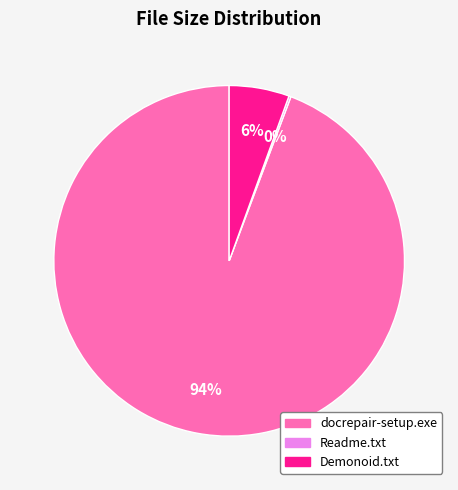

True or false: Demonoid.txt accounts for 6% of the total.

True